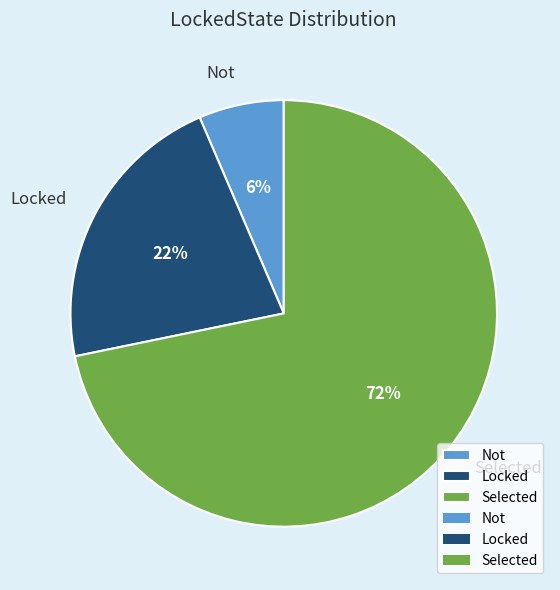

True or false: Locked accounts for 30% of the total.

False